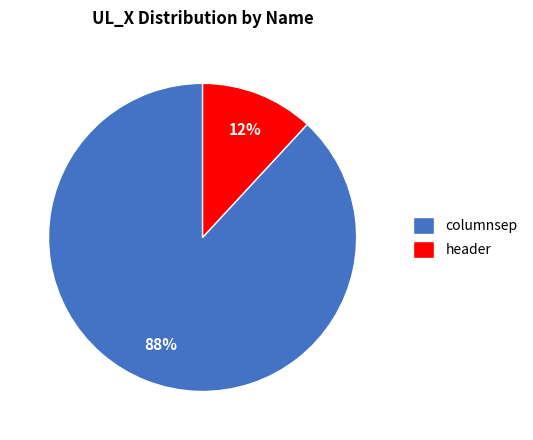

Is it true that header is 24% of the pie?

False